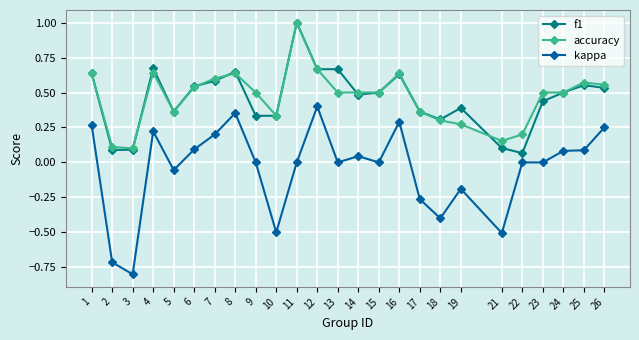

Where does the kappa series first go above 0?

1